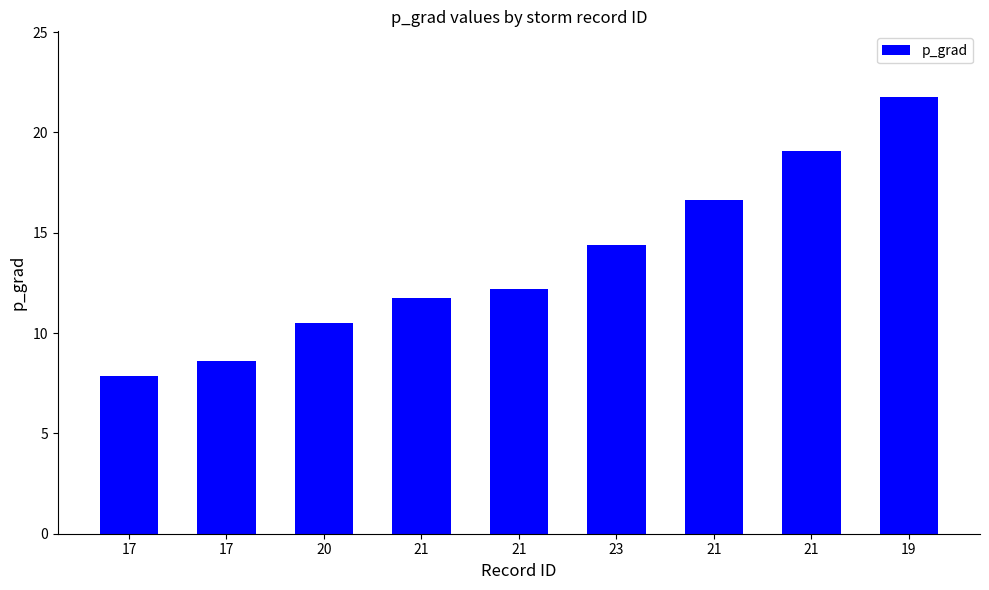

What is the greatest value displayed?

21.8